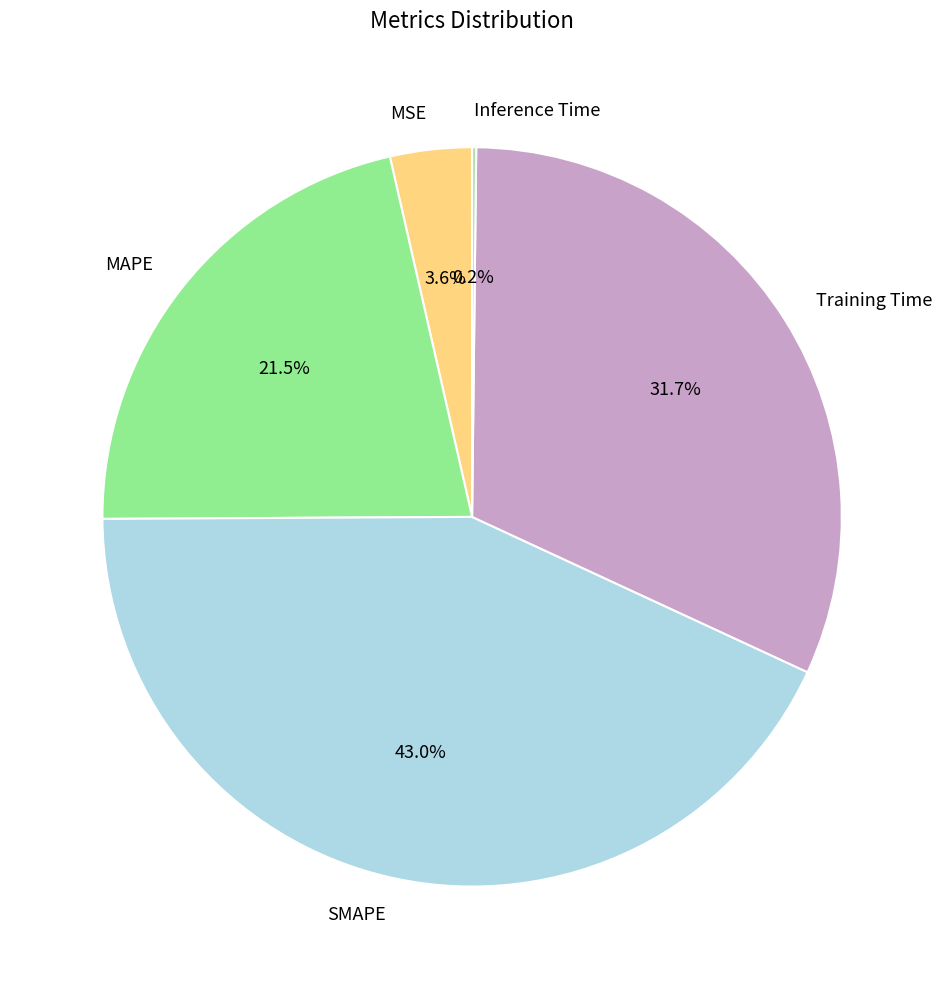

What is the largest slice in the pie chart?

SMAPE